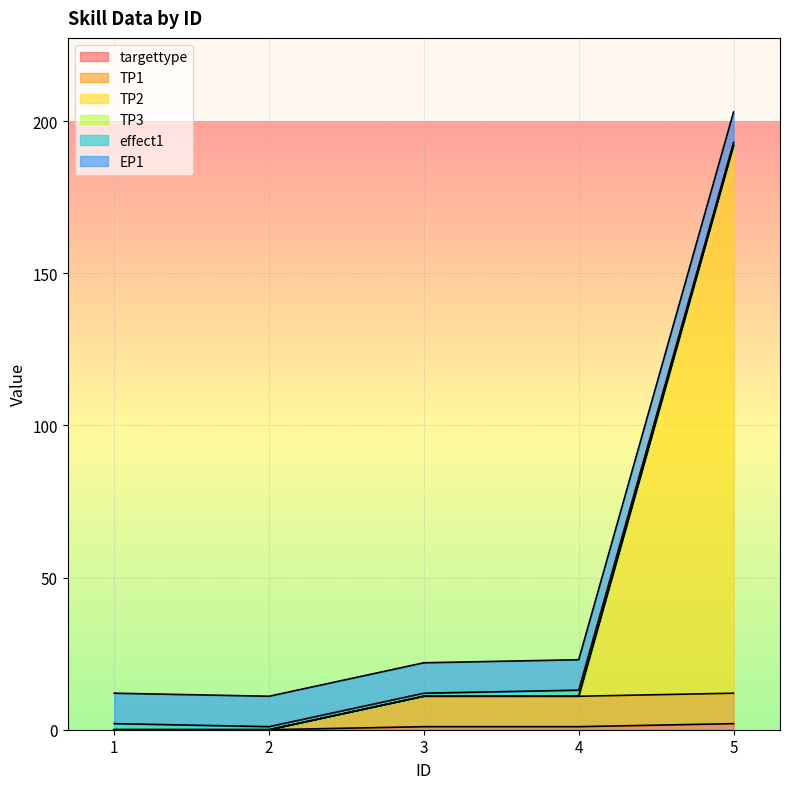

What is the difference between the maximum and minimum values in the TP2 series?

192